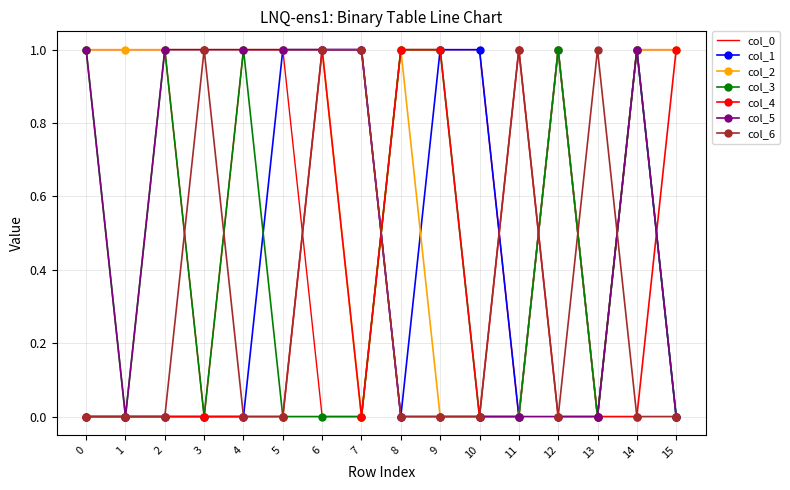

What is the total value across all series at 4?

4